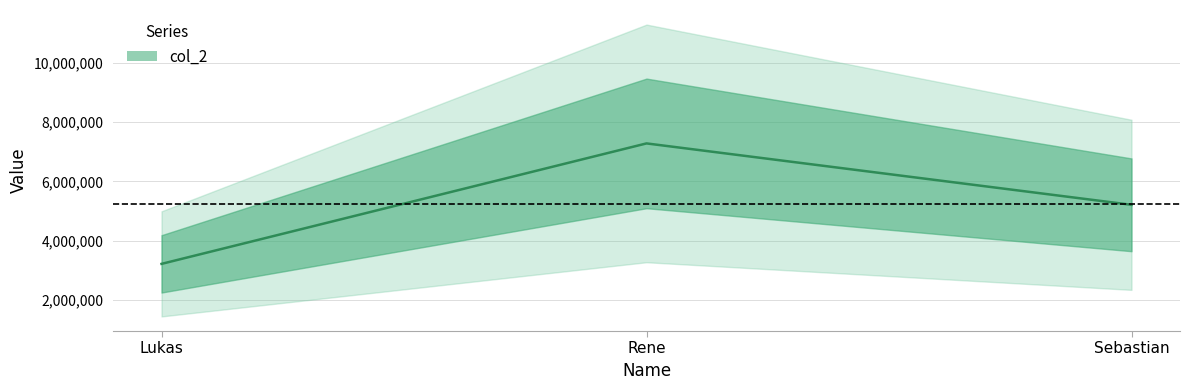

What is the average value?

5235881